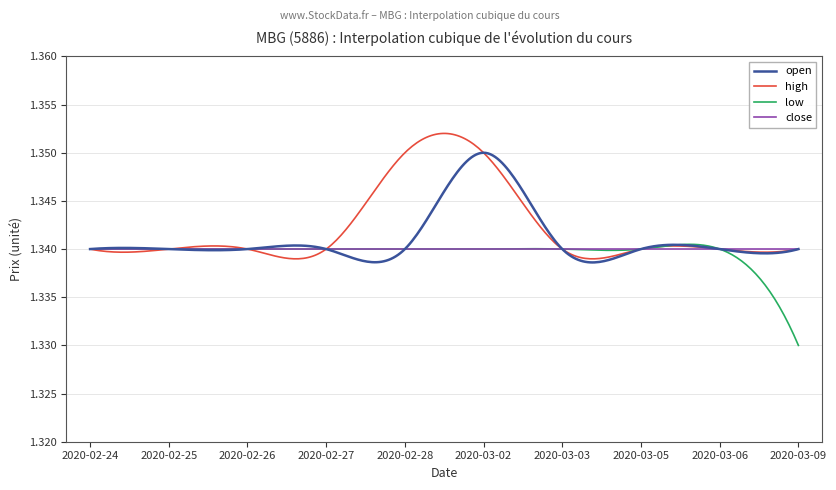

Which series has the widest spread of values?

high